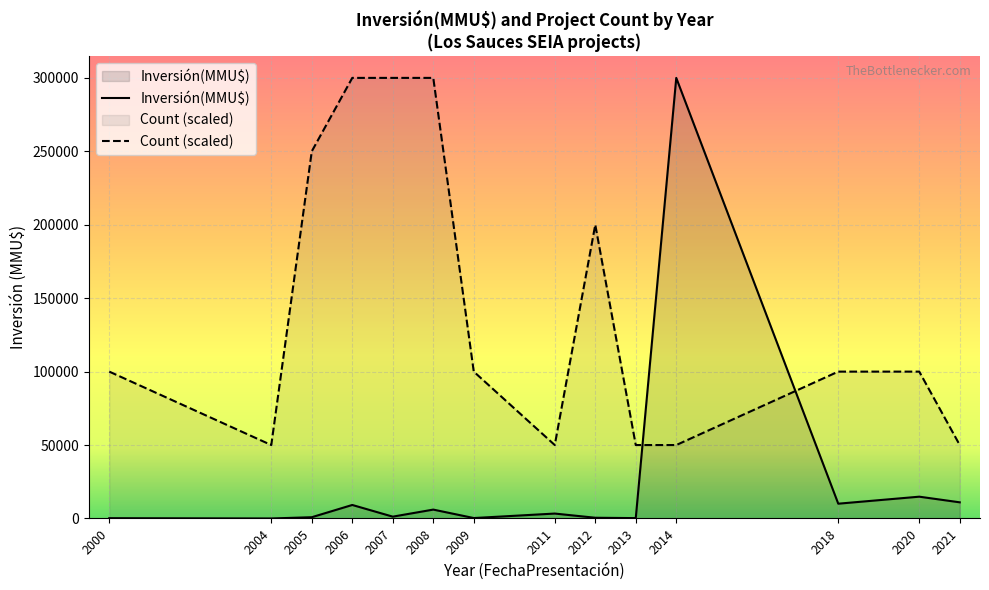

What is the sum of the Count (scaled) values at 2011 and 2021?

100000